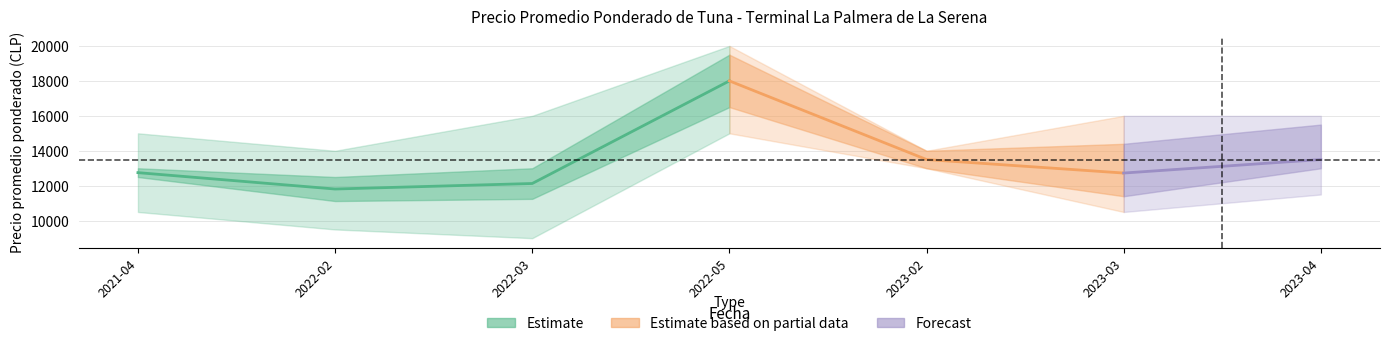

How many interior local valleys does the Precio max upper series have?

2